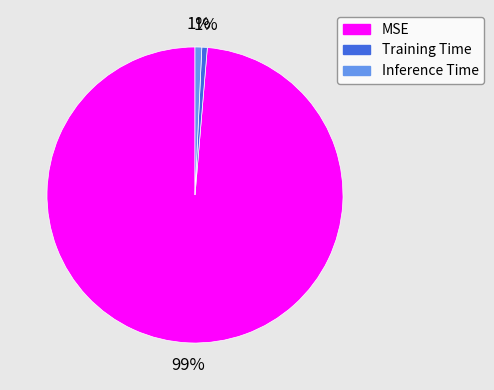

To the nearest percent, what is the combined percentage of MSE and Inference Time?

99%